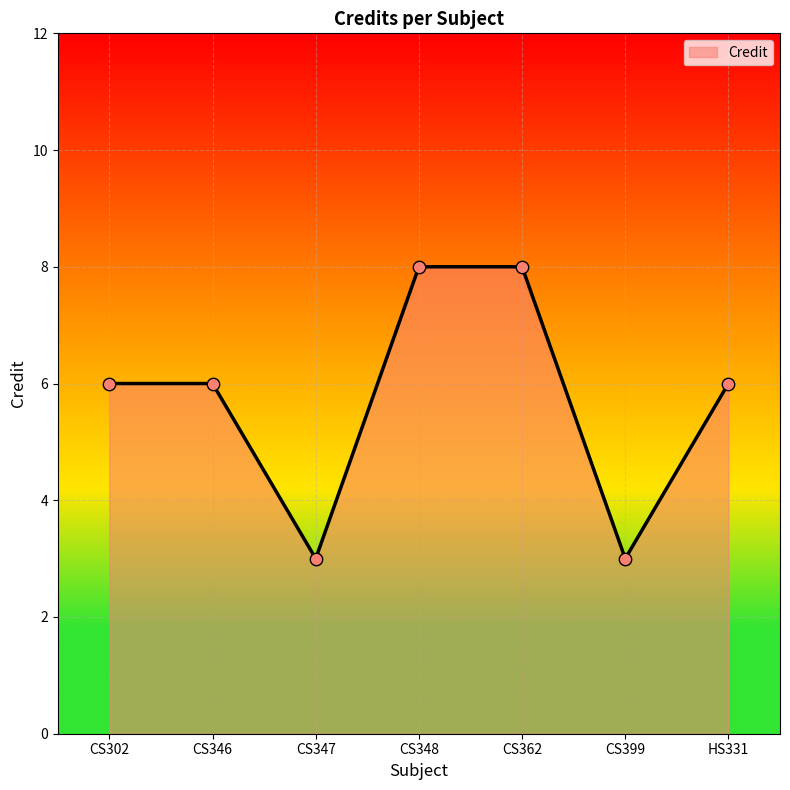

Between CS399 and CS362, which is larger?

CS362